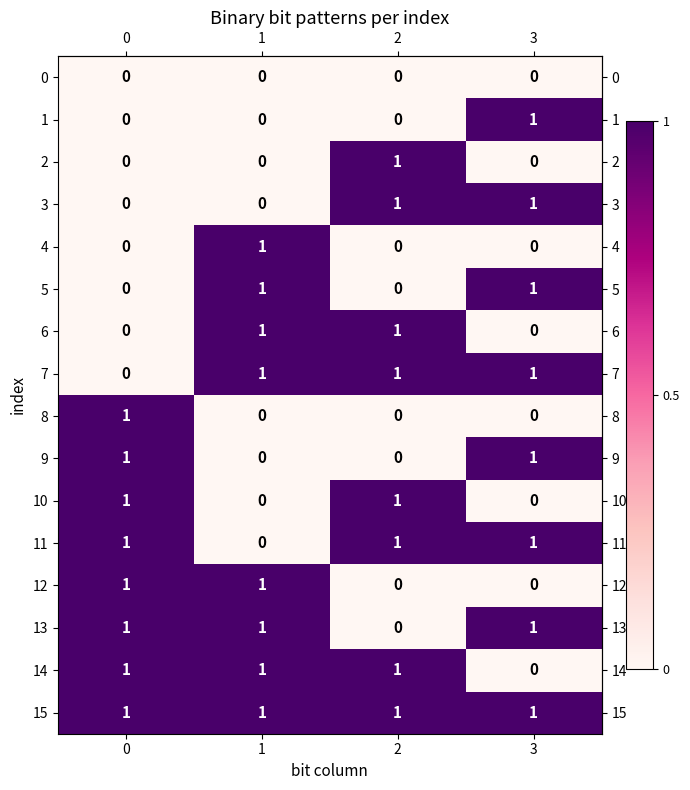

What is the sum of all 15 values?

4